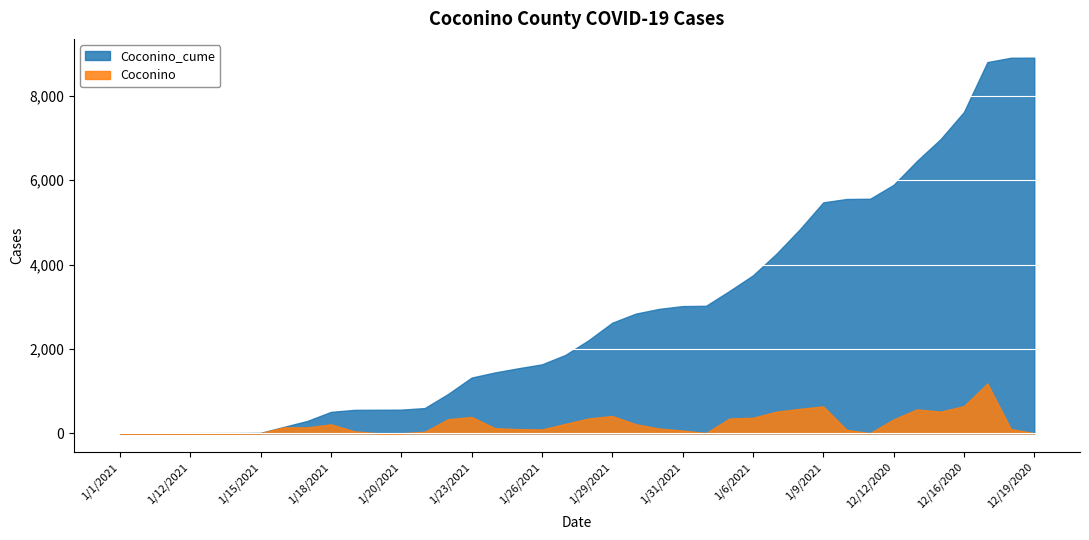

True or false: Coconino and Coconino_cume intersect in this chart.

False